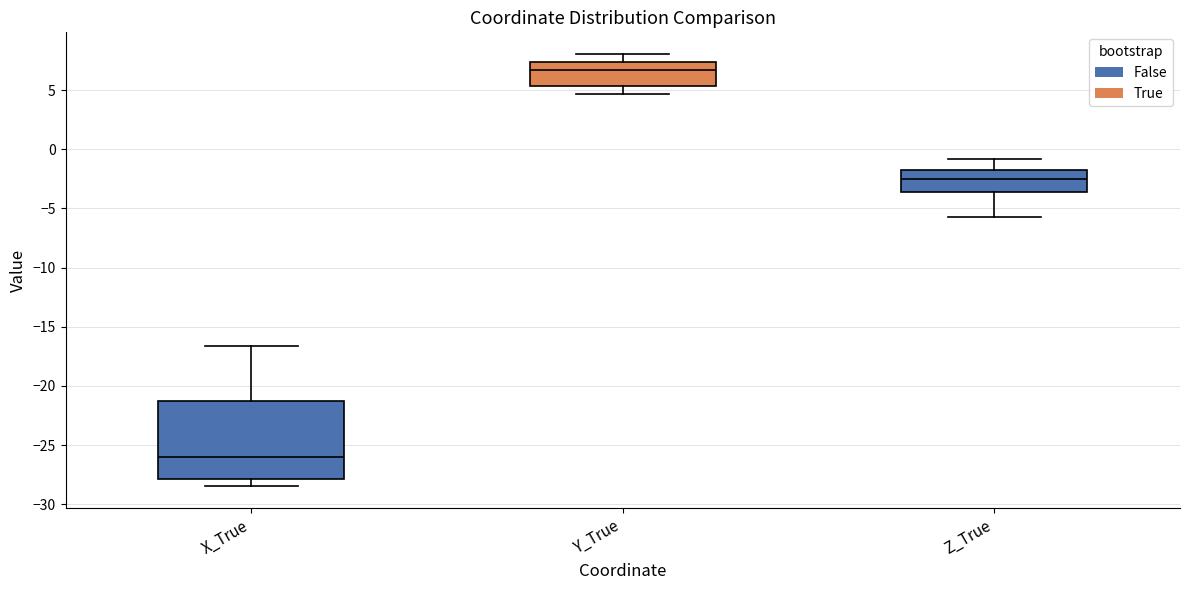

Which box is the tallest, from its lower edge to its upper edge?

X_True